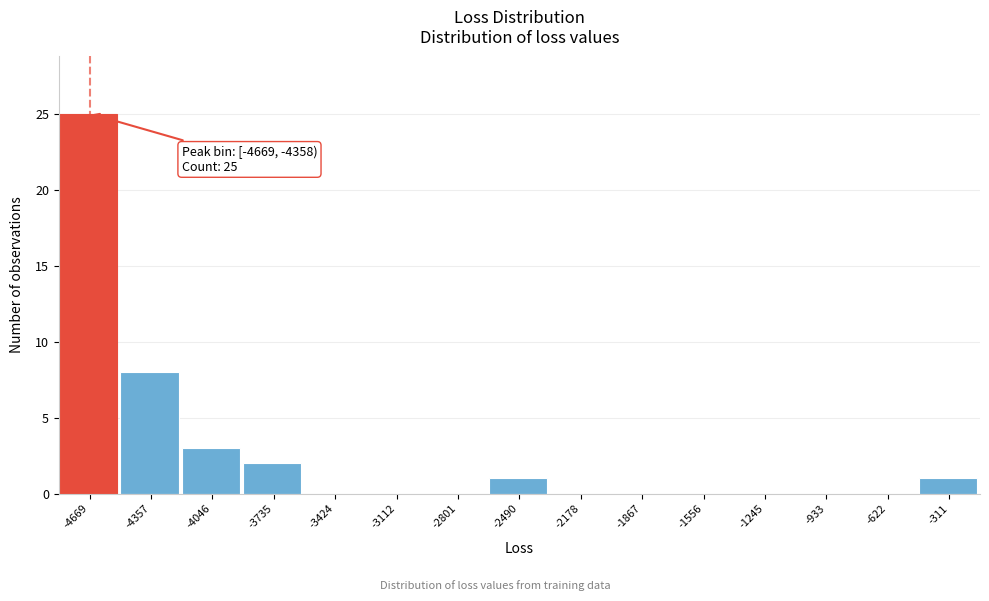

Reading left to right, transcribe all the data shown in this chart.

-4669=25	-4357=8	-4046=3	-3735=2	-3424=0	-3112=0	-2801=0	-2490=1	-2178=0	-1867=0	-1556=0	-1245=0	-933=0	-622=0	-311=1